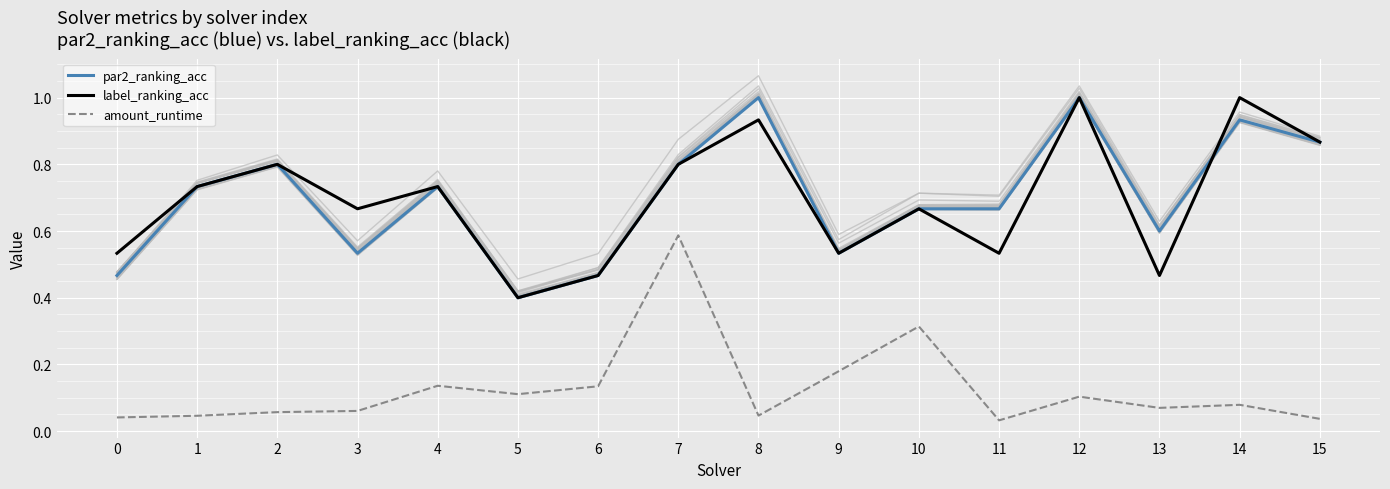

At which label does amount_runtime reach its minimum?

11